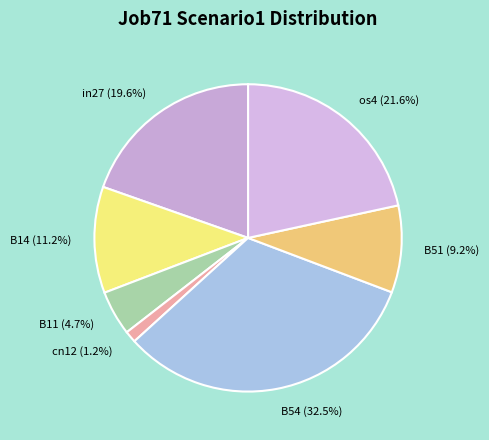

Is it true that B14 is 1% of the pie?

False